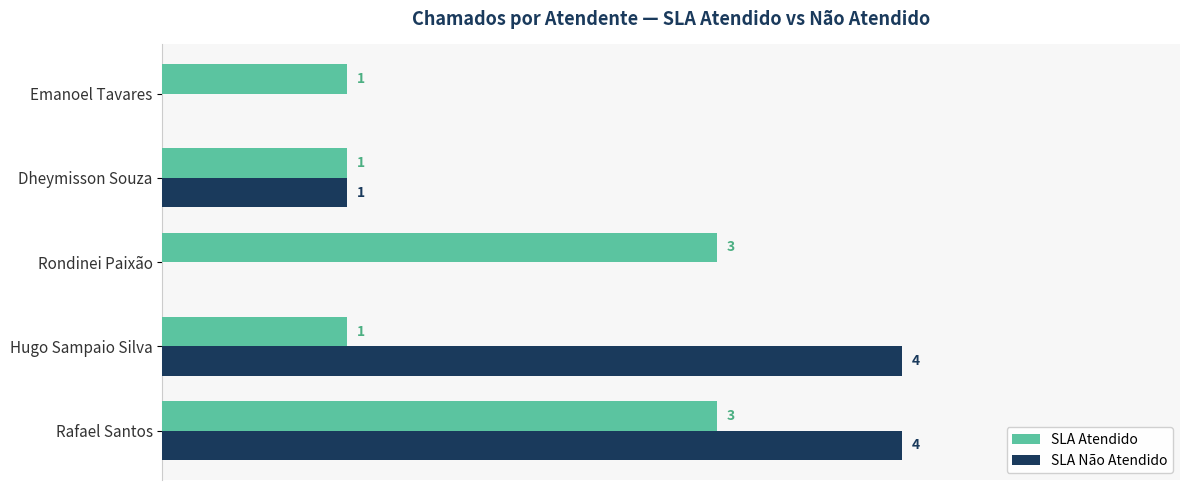

At which label is SLA Não Atendido closest to 2?

Dheymisson Souza